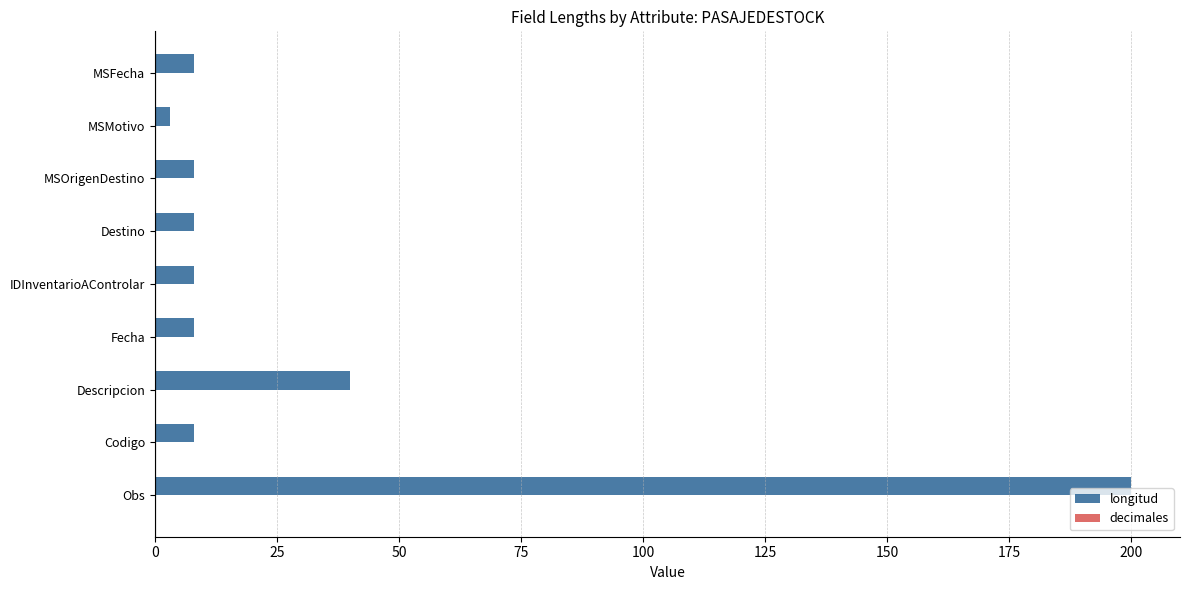

Between MSMotivo and Obs, which is larger?

Obs